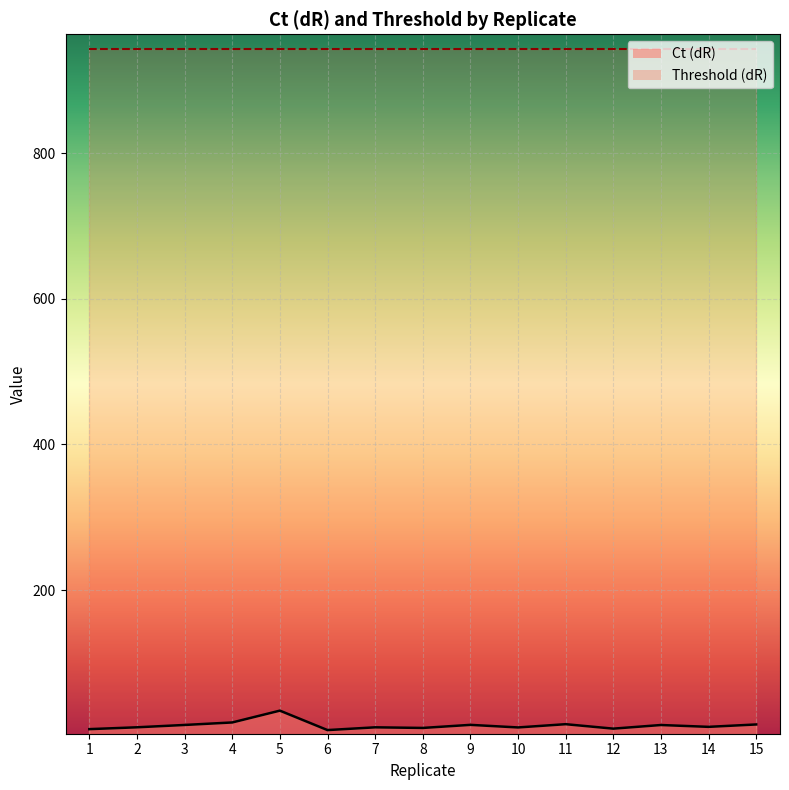

What is the greatest value displayed?

34.6